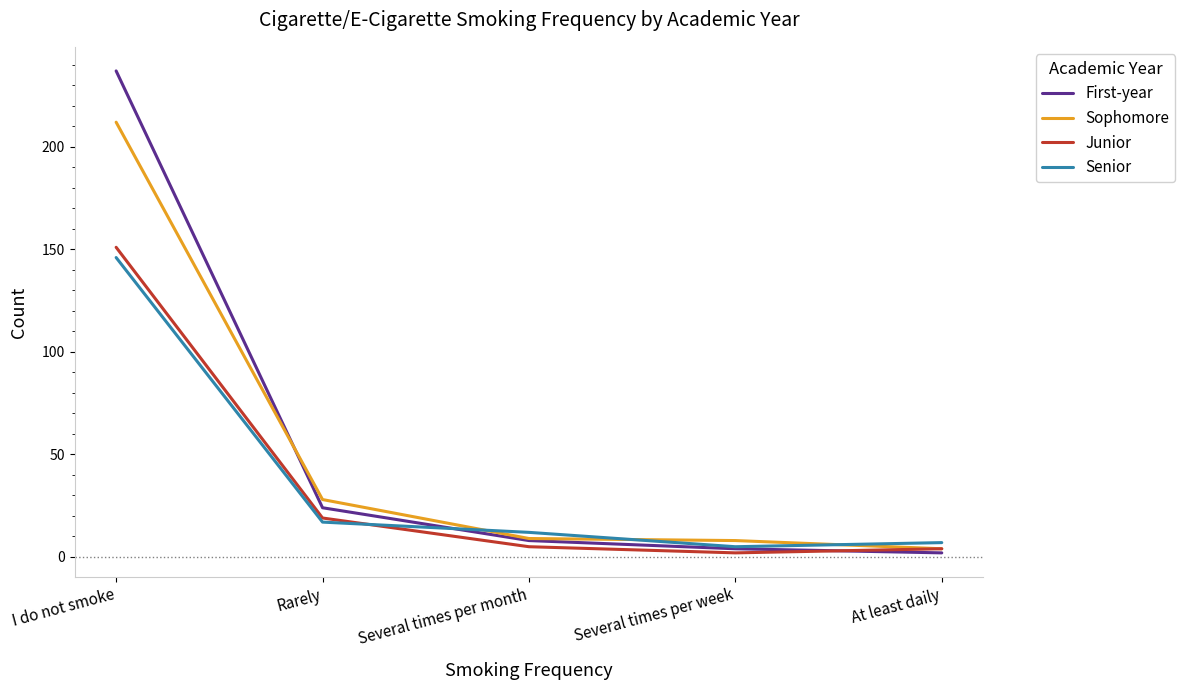

Is it true that Senior equals 25 at Rarely?

False